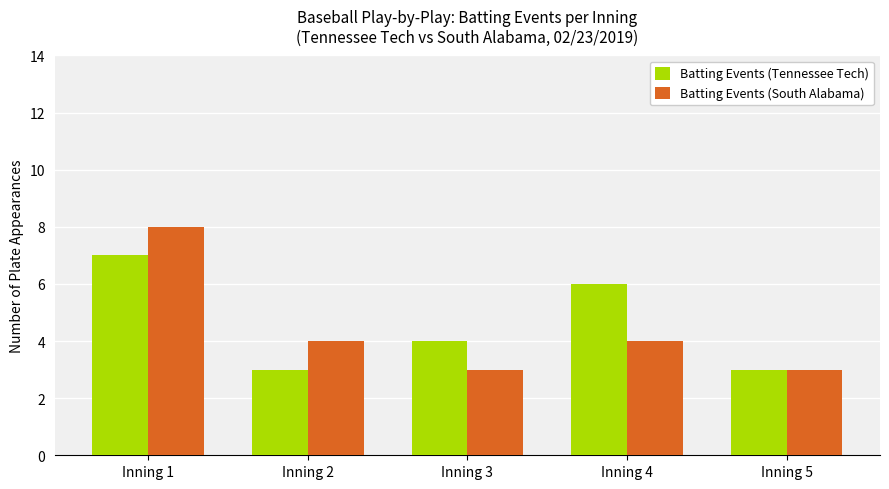

Reading left to right, what are all the values shown in this chart?

Batting Events (Tennessee Tech): Inning 1=7	Inning 2=3	Inning 3=4	Inning 4=6	Inning 5=3
Batting Events (South Alabama): Inning 1=8	Inning 2=4	Inning 3=3	Inning 4=4	Inning 5=3